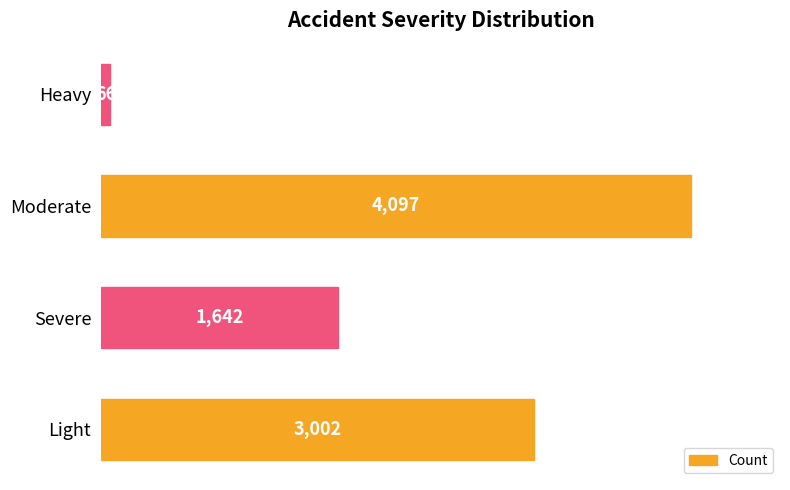

What is the sum of all values?

8807